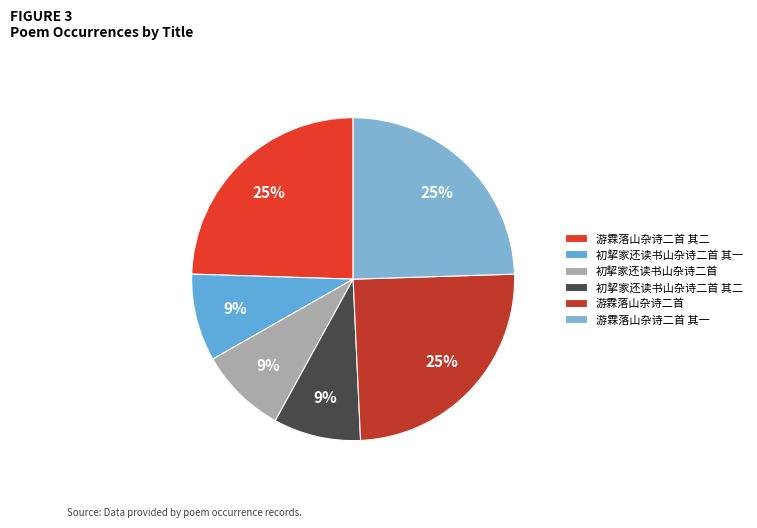

Which has a higher value, 游霖落山杂诗二首 其一 or 初挈家还读书山杂诗二首 其二?

游霖落山杂诗二首 其一